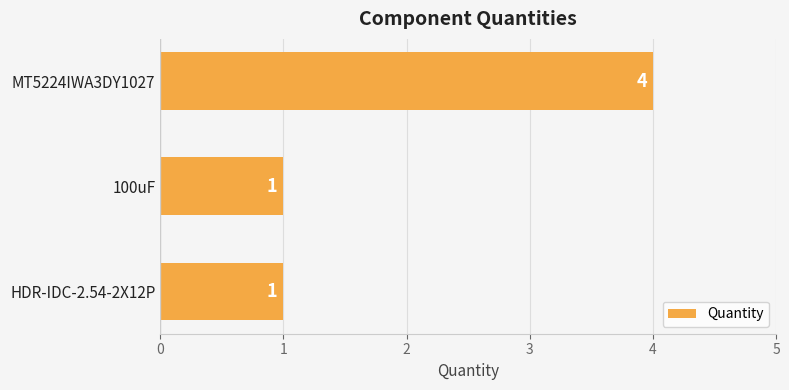

Are the bars horizontal?

Yes